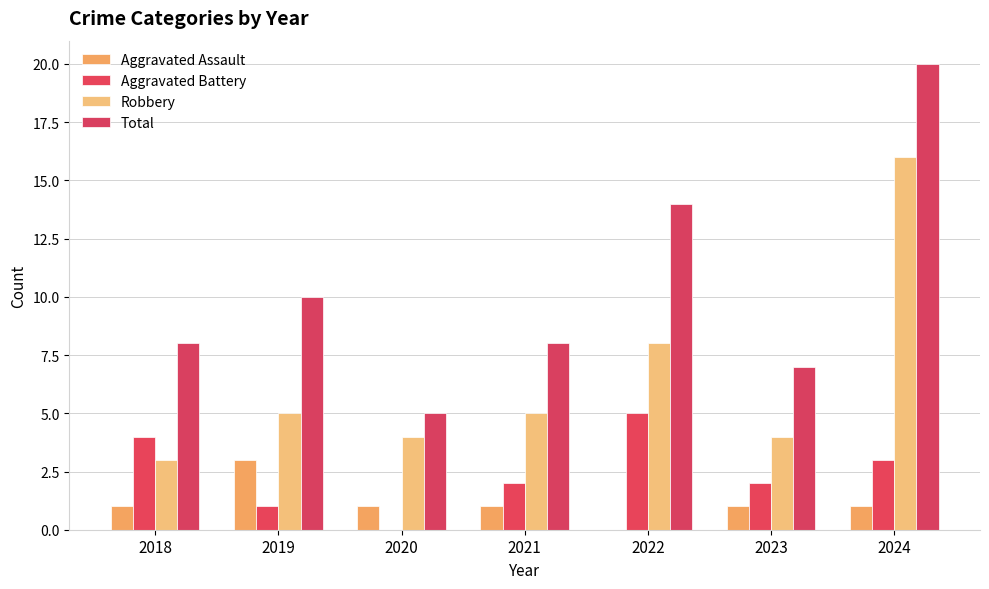

Is it true that Aggravated Battery equals 4 at 2018?

True